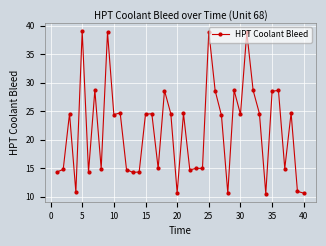

True or false: the data has more than 0 interior local peaks.

True